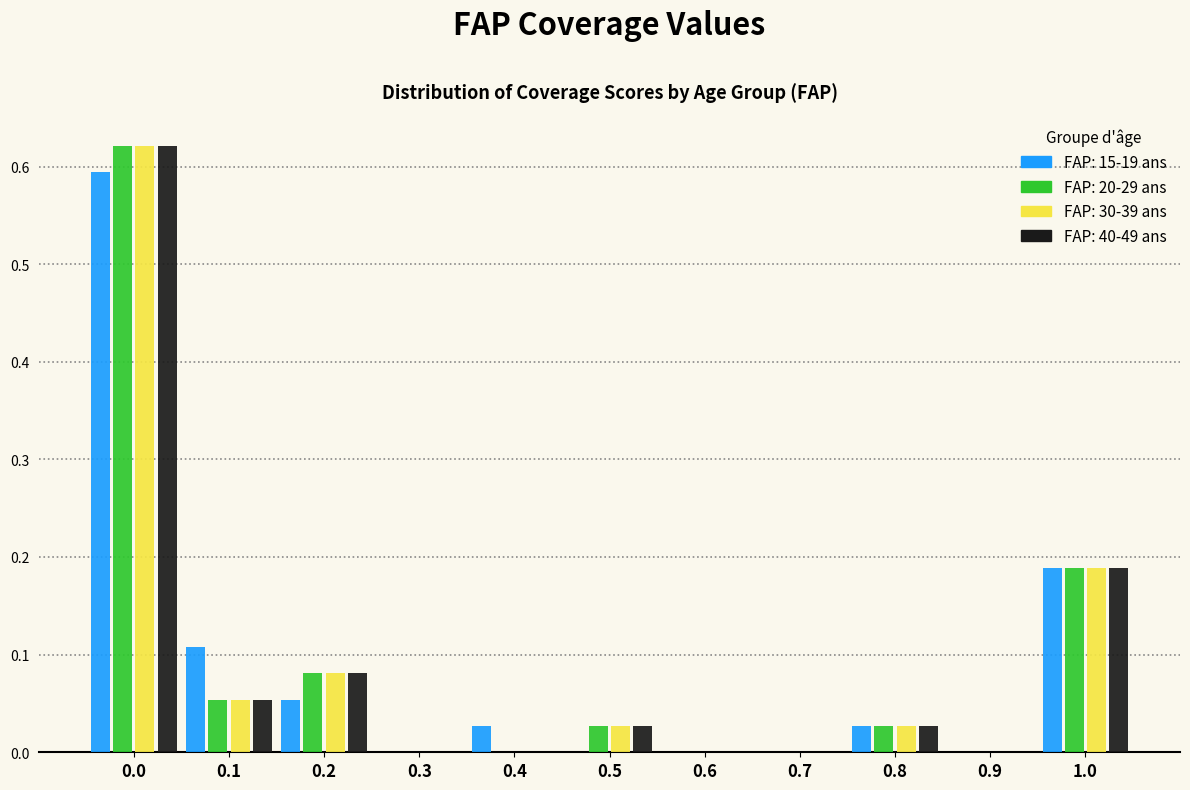

Is the value of FAP: 15-19 ans at 1.0 greater than the value of FAP: 40-49 ans at 0.5?

Yes